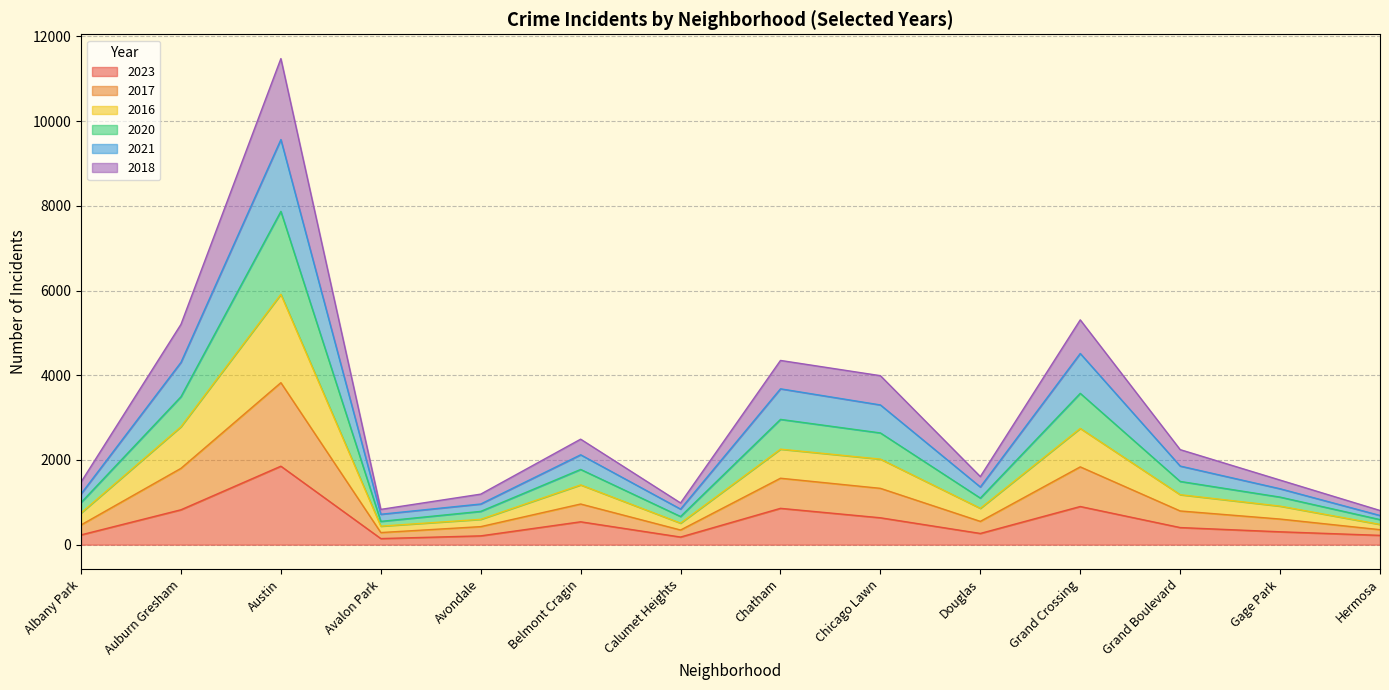

What is the total value across all series at Chatham?

4350